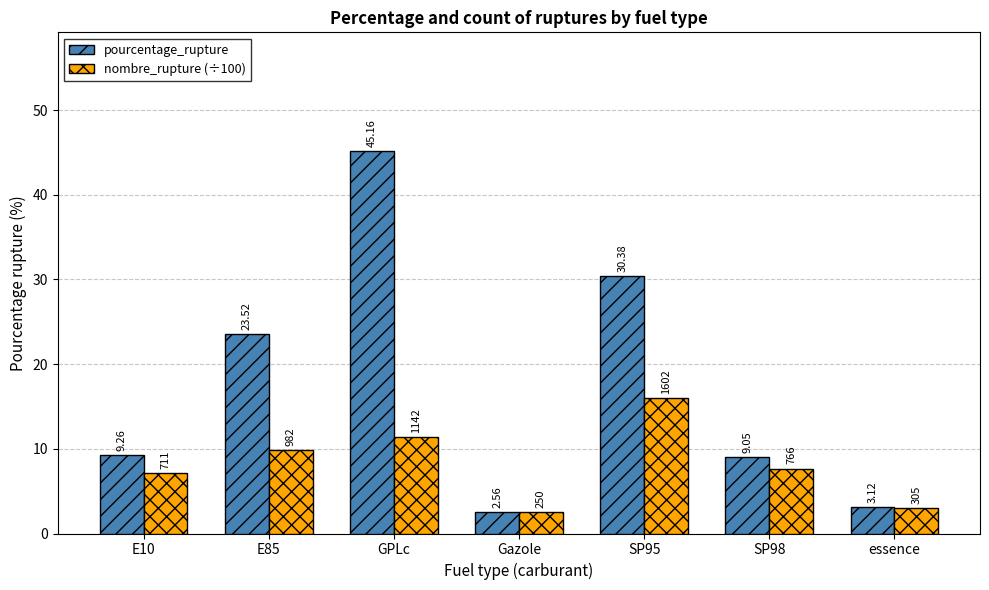

What are all the series names shown in the legend?

pourcentage_rupture, nombre_rupture (÷100)